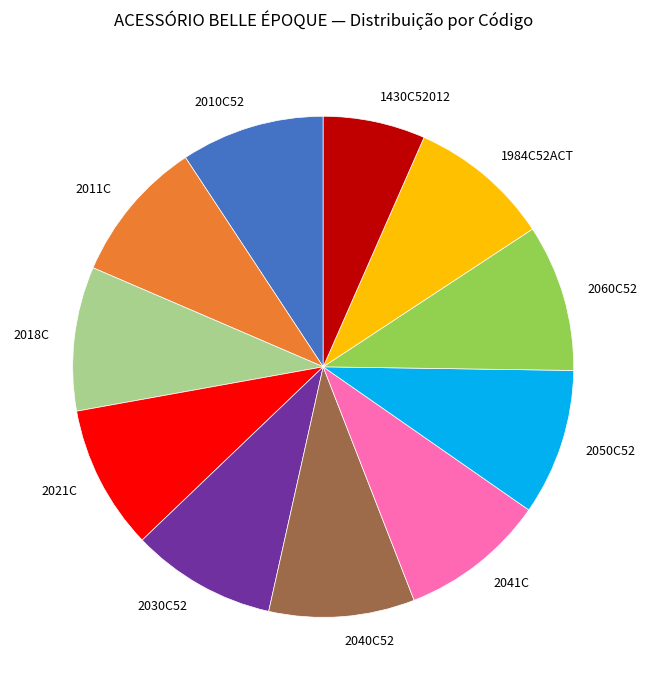

True or false: 2018C accounts for 9% of the total.

True